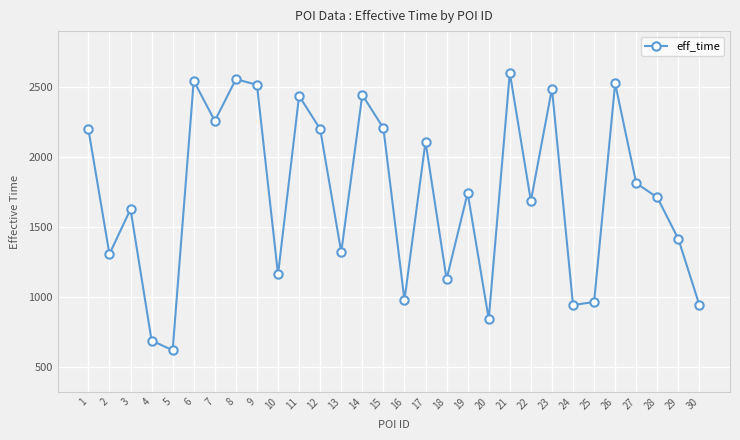

What is the minimum value shown in the chart?

622